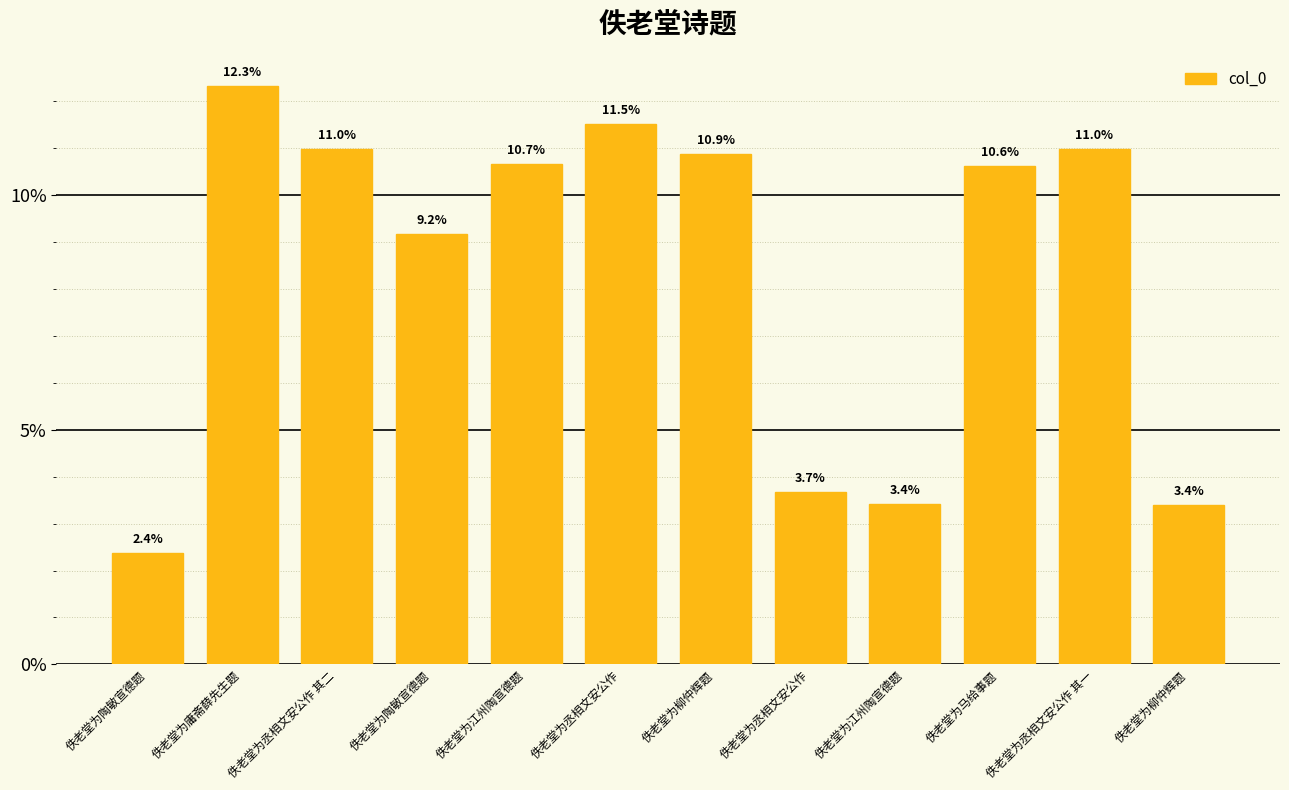

At which label is the value closest to 7?

佚老堂为陶敏宣德题